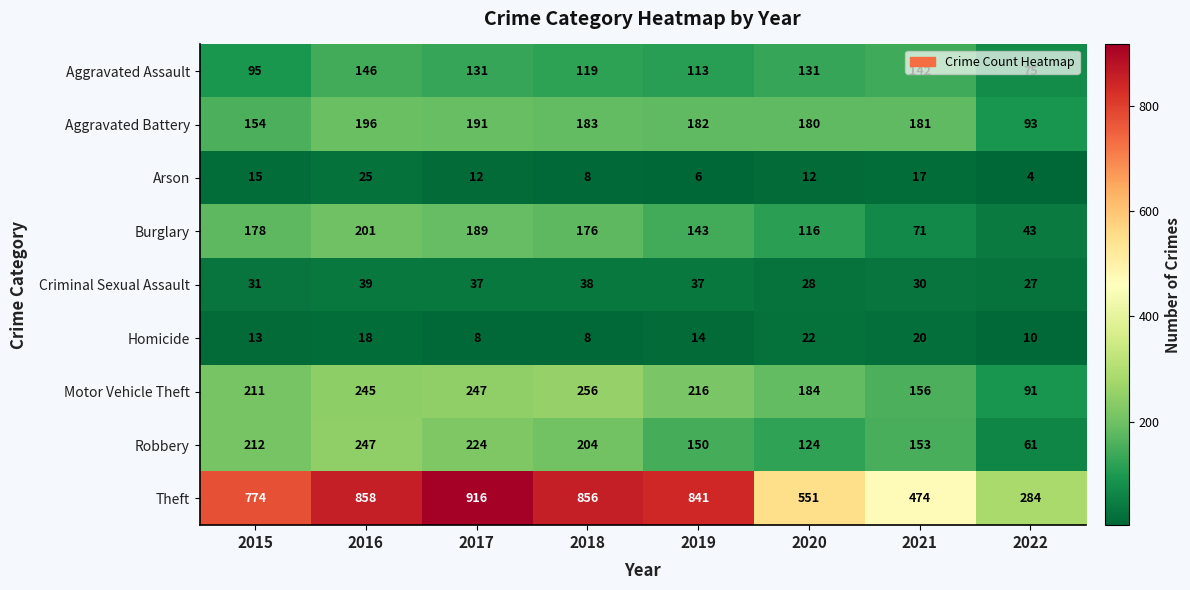

What value does the Burglary series have at 2015, to the nearest 10?

180